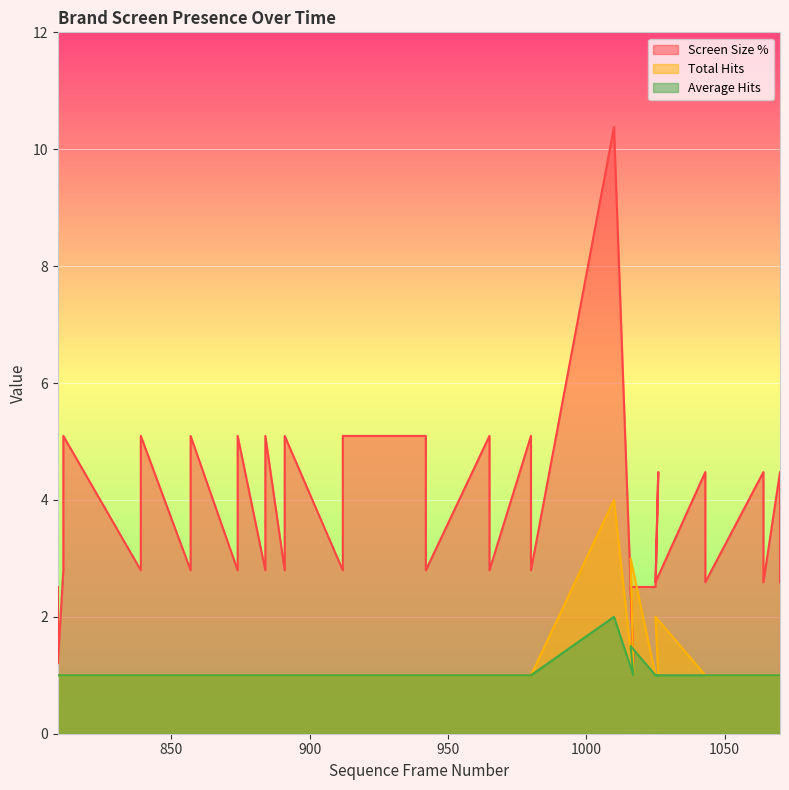

The value of Total Hits at 965 is 1.0. True or false?

True